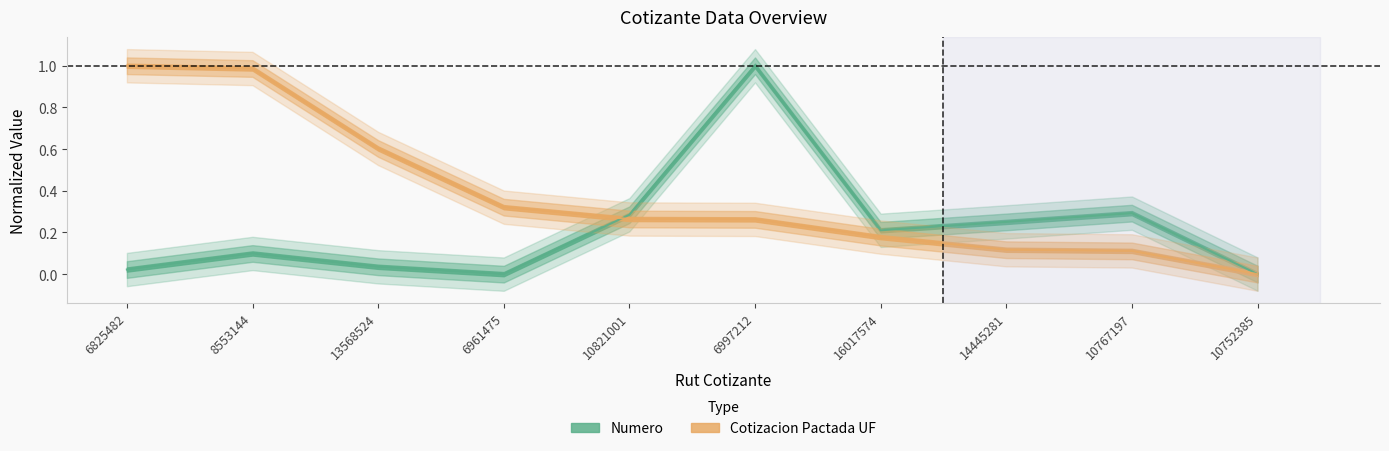

Does the chart have visible grid lines?

No